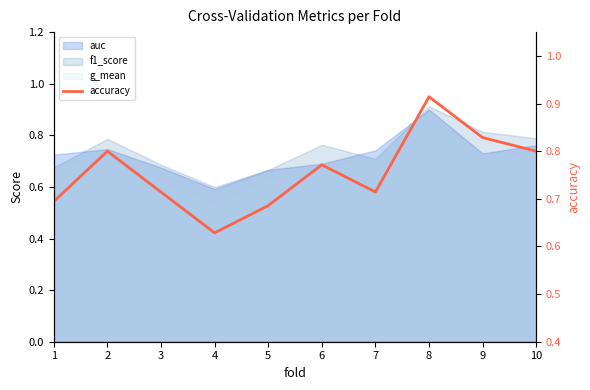

How many values are between 0 and 1?

10